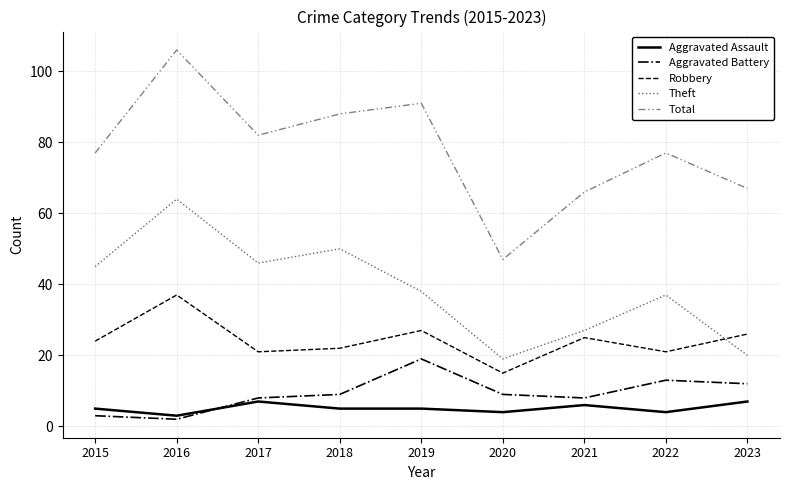

What is the difference between the Aggravated Battery values at 2022 and 2018?

4